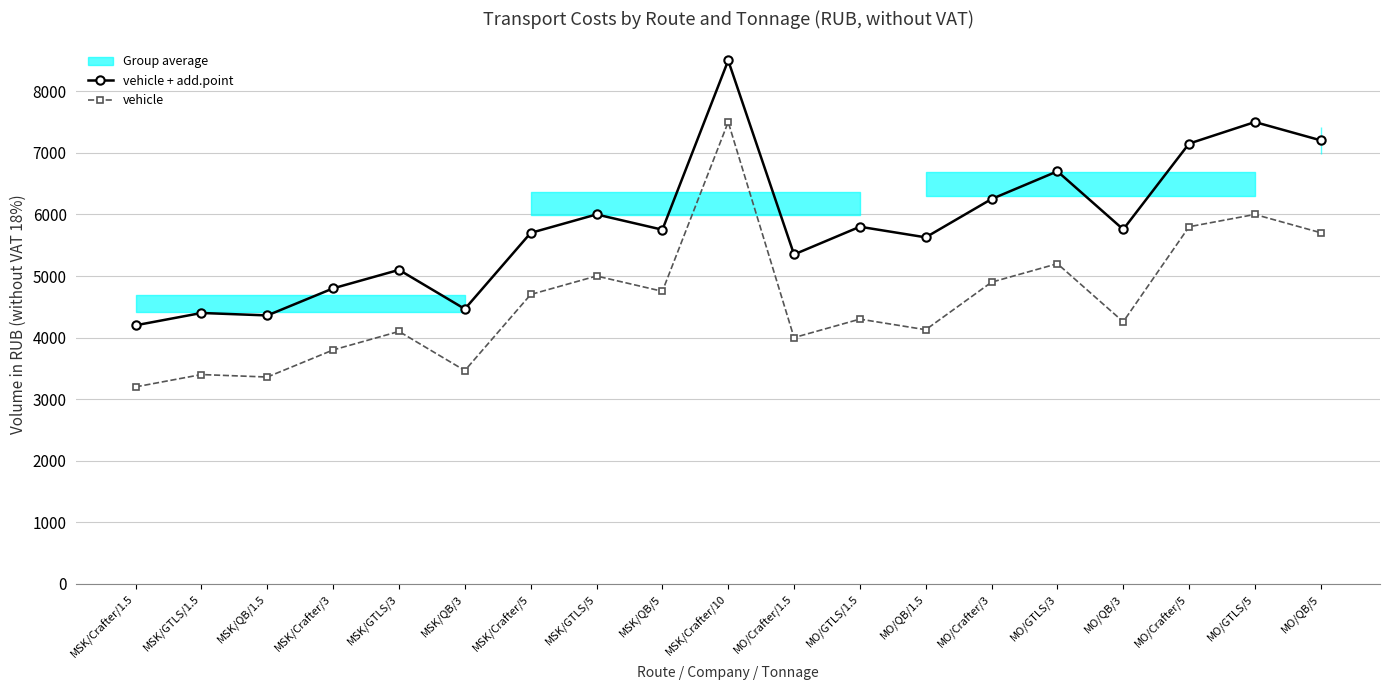

What is the label of the 15th point from the right?

MSK/GTLS/3